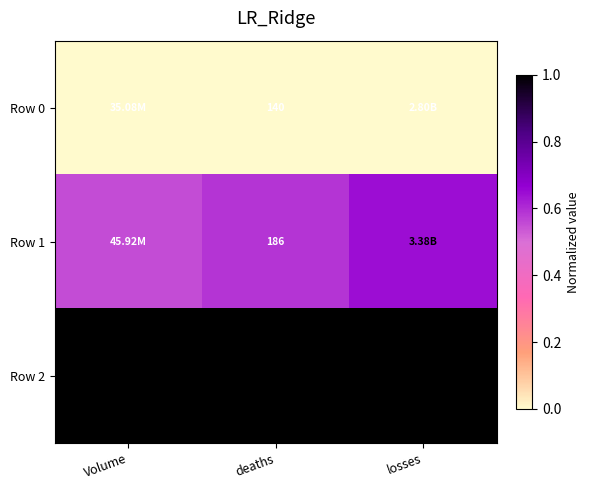

At which category is the sum across all series the highest?

losses